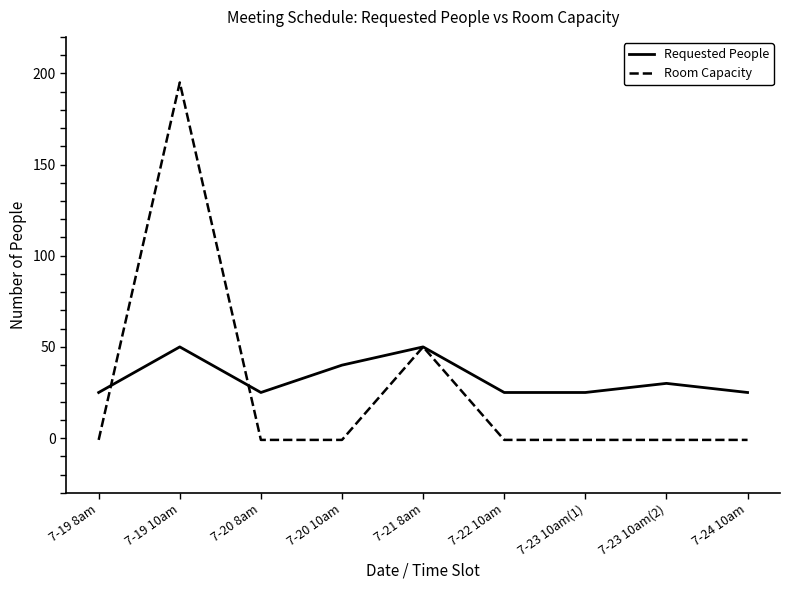

What position from the left is 7-21 8am?

5